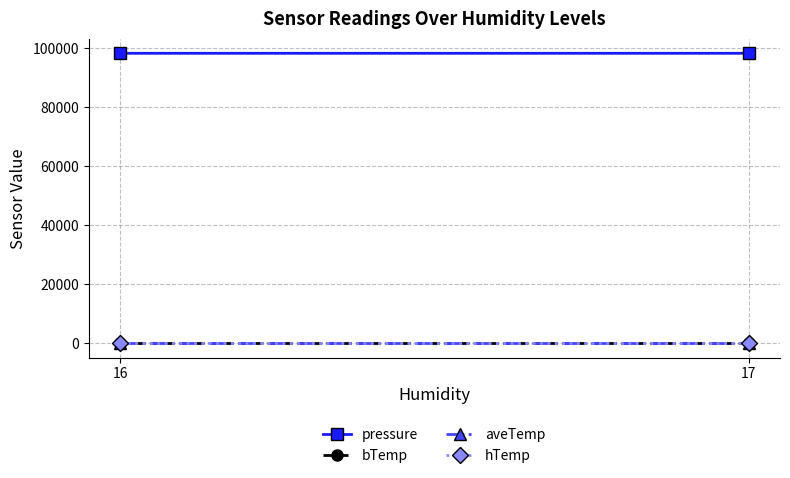

The hTemp series shows 25.0 at 17. True or false?

True